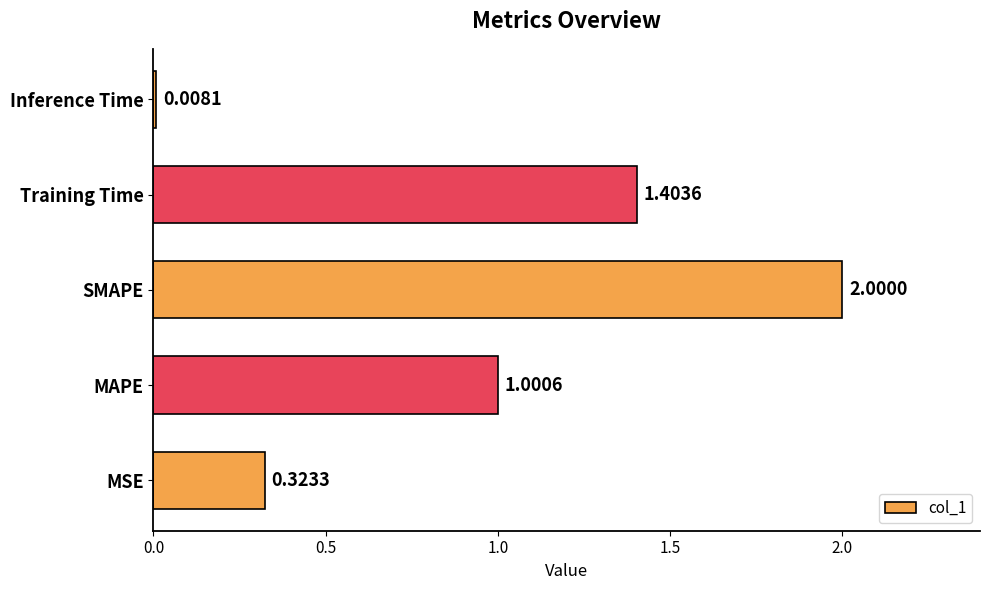

Rank the categories by value from lowest to highest.

Inference Time, MSE, MAPE, Training Time, SMAPE